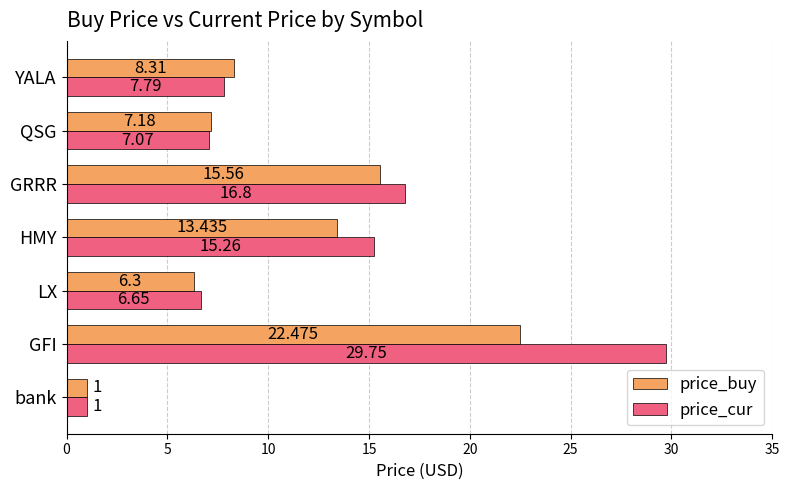

Is the value of price_buy at QSG greater than the value of price_cur at GFI?

No